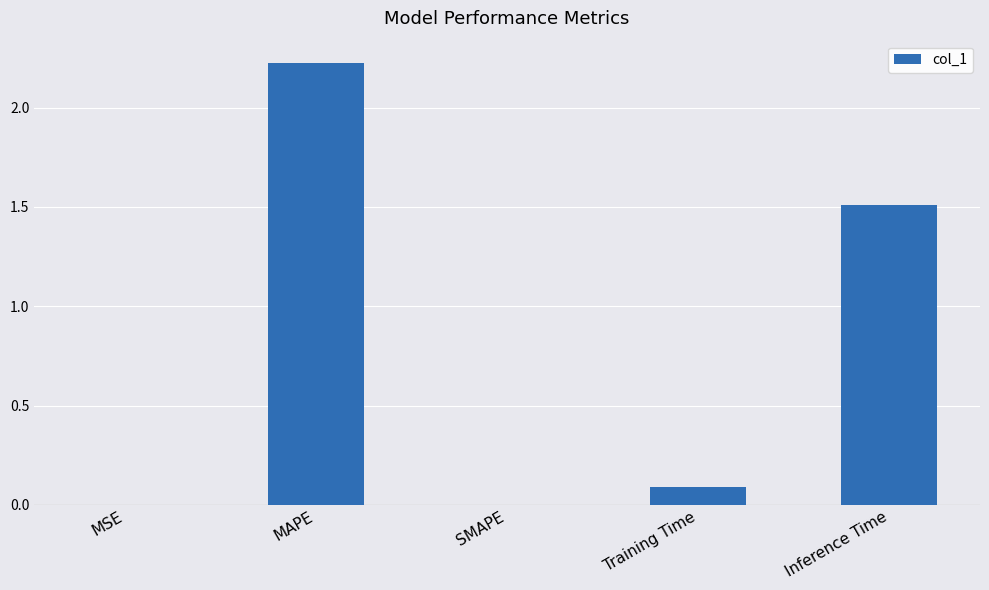

What is the sum of the values at SMAPE and Training Time?

0.1